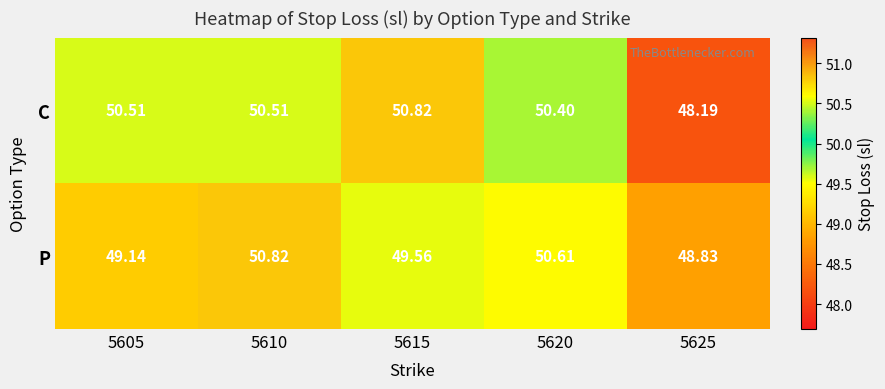

Which series has the largest range (max minus min)?

C